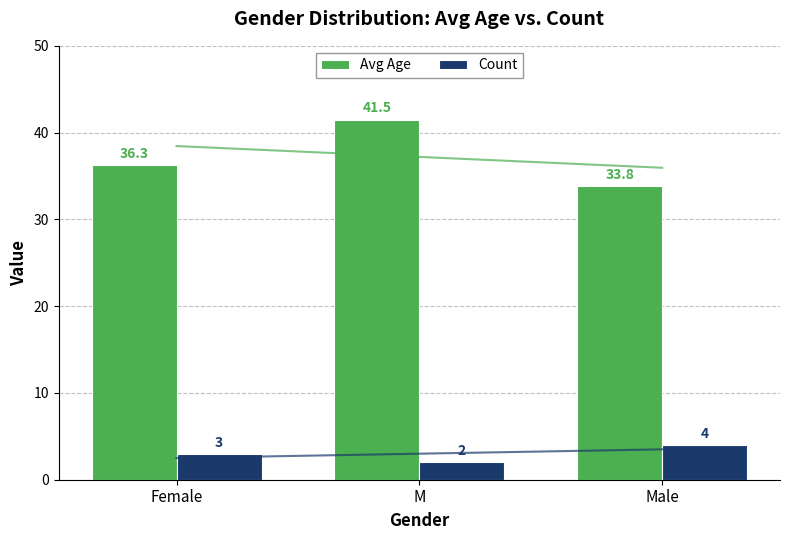

What is the label of the 1st bar from the right?

Male